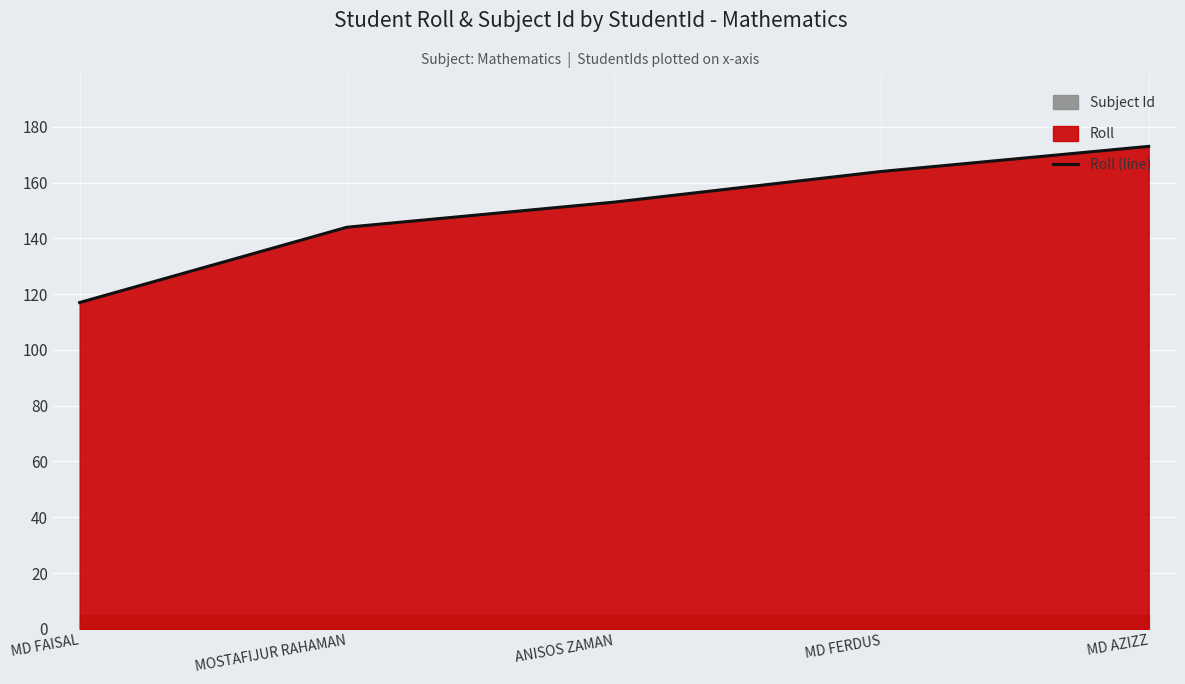

How many lines are shown in the chart?

1